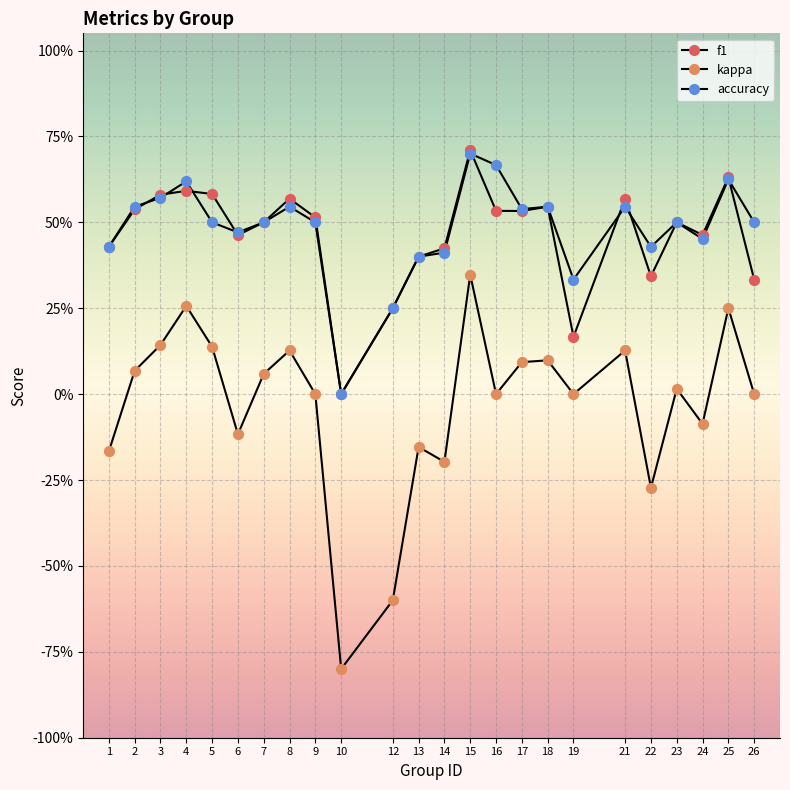

What are all the series names shown in the legend?

f1, kappa, accuracy